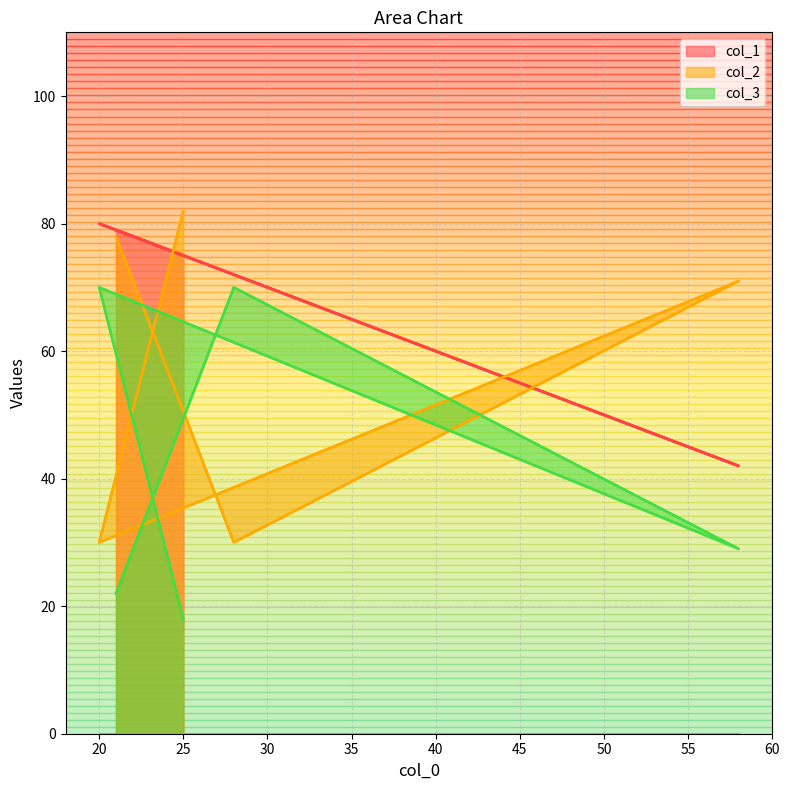

Reading left to right, transcribe all the data shown in this chart.

col_1: 79	72	42	80	75
col_2: 78	30	71	30	82
col_3: 22	70	29	70	18